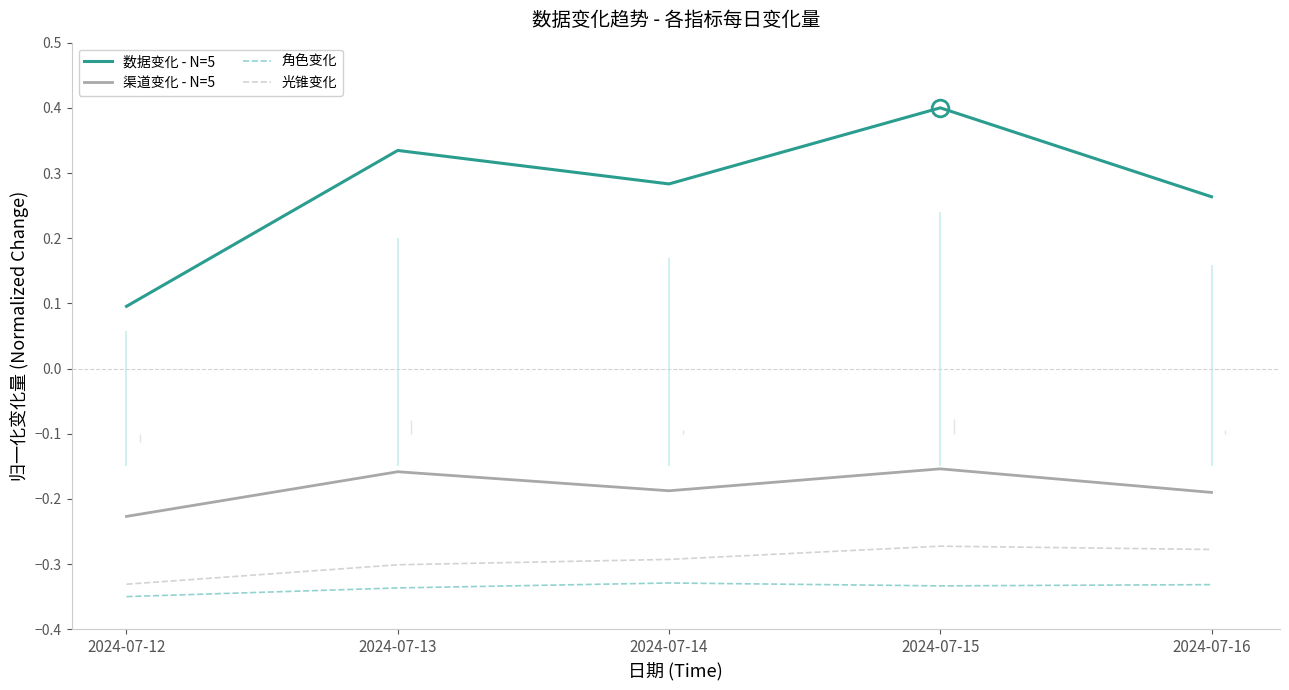

Is the value of 光锥变化 at 2024-07-12 greater than the value of 角色变化 at 2024-07-12?

Yes